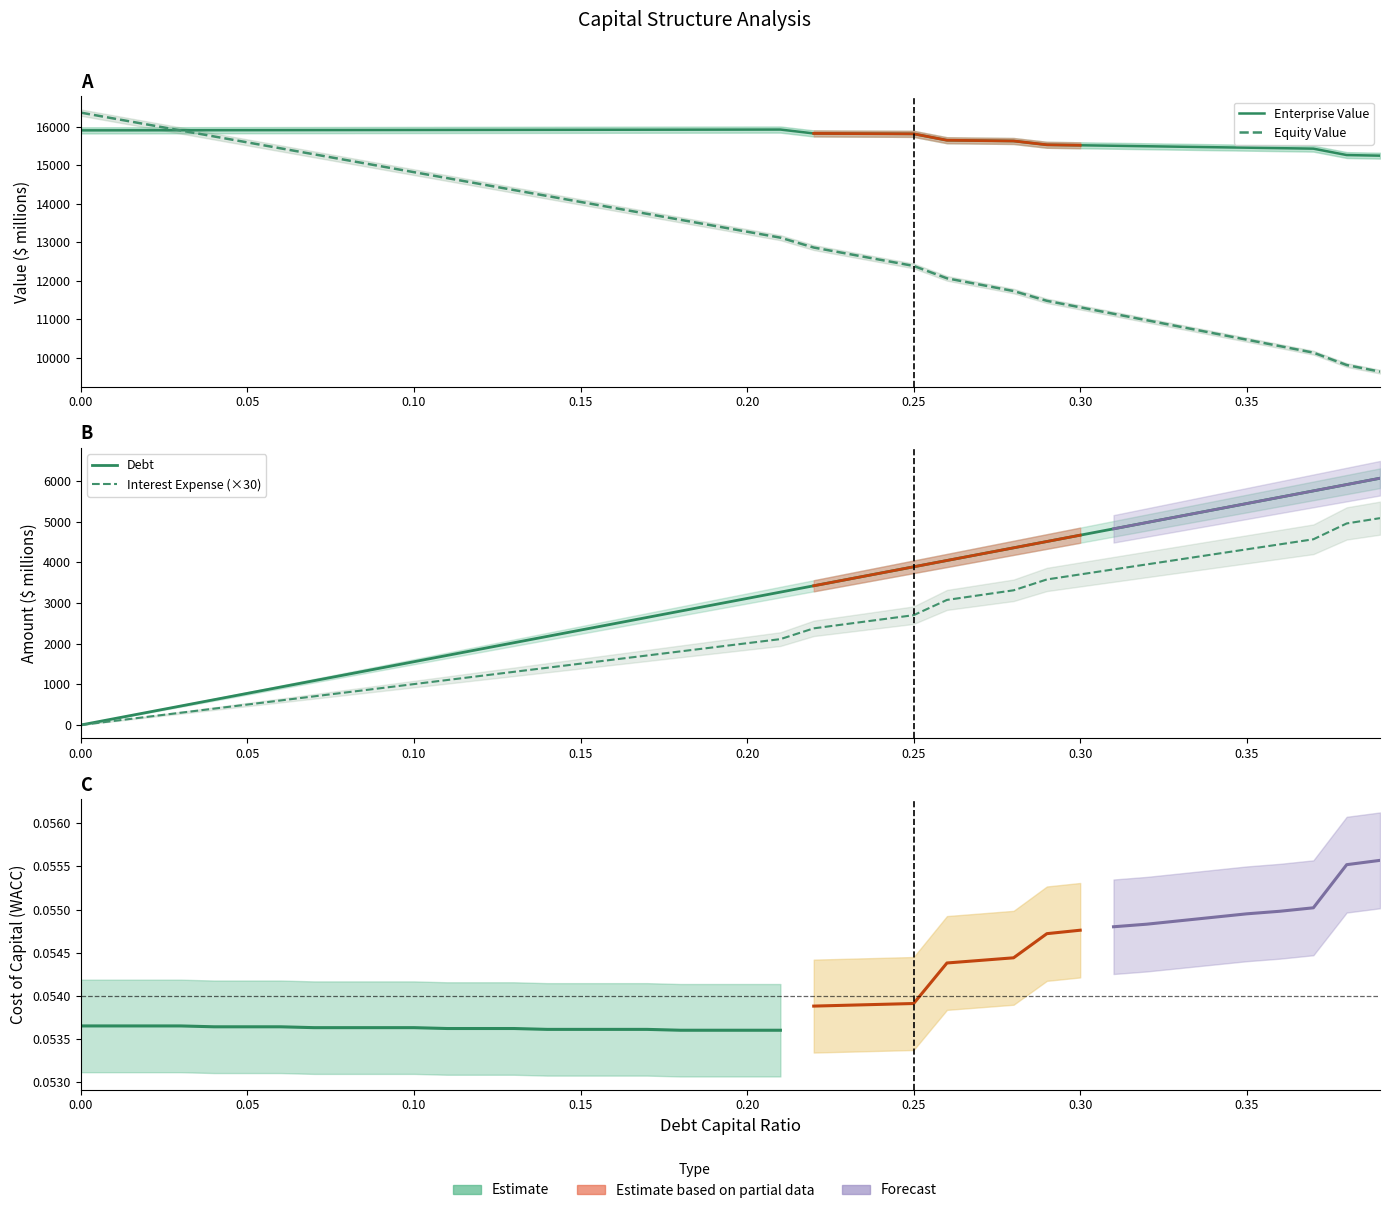

What is the label of the 25th point from the right?

0.15